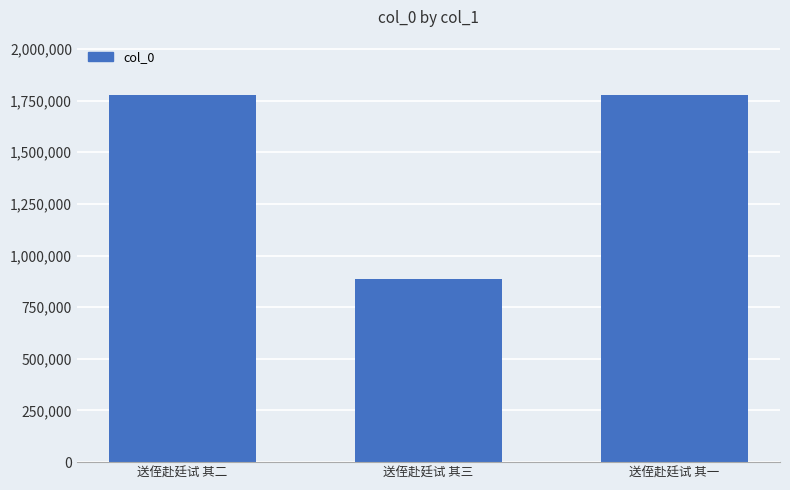

True or false: the data shows 1130409 at 送侄赴廷试 其一.

False